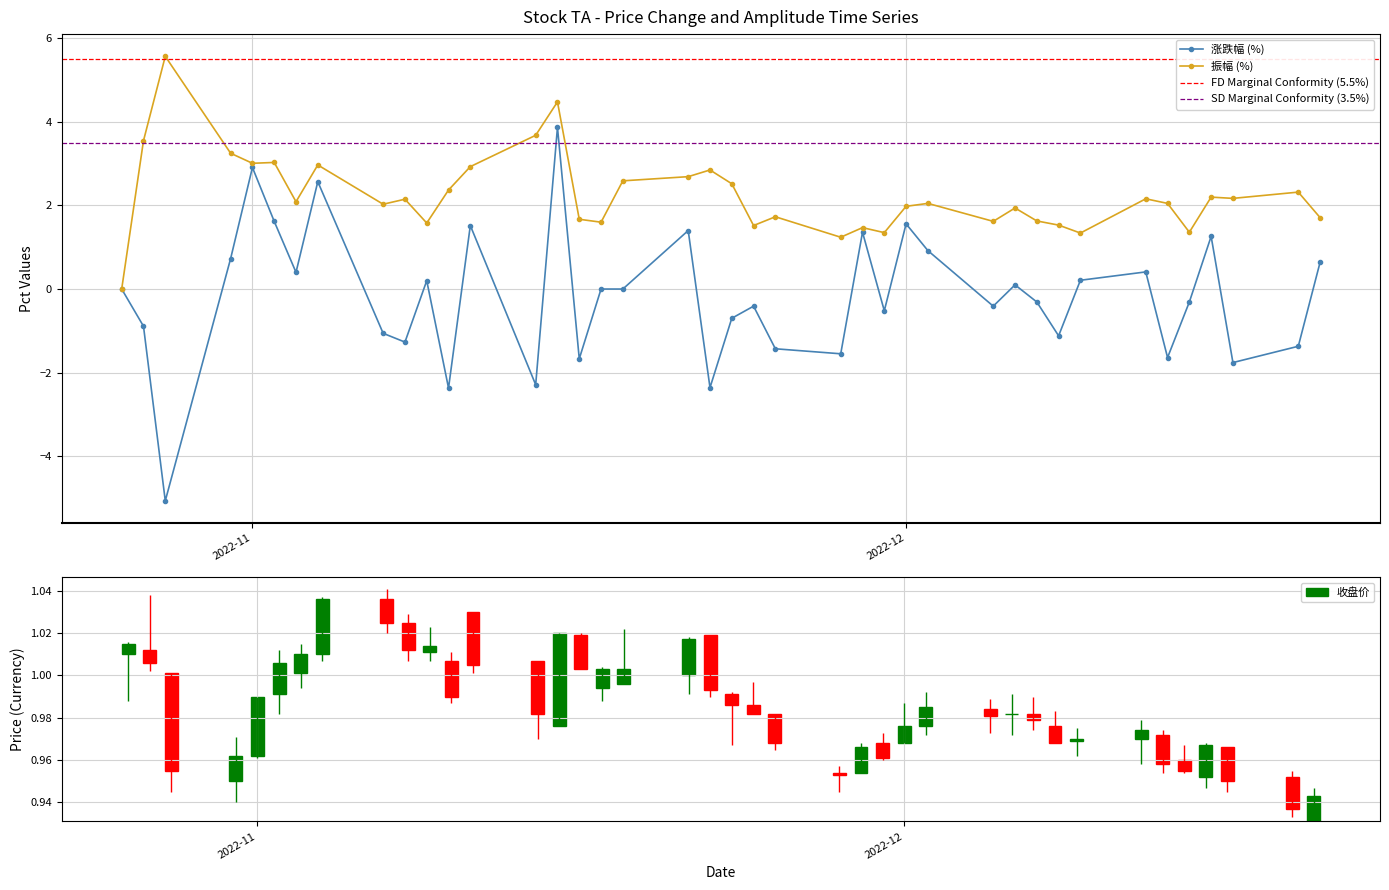

What position from the right is 2022-12-06?

11